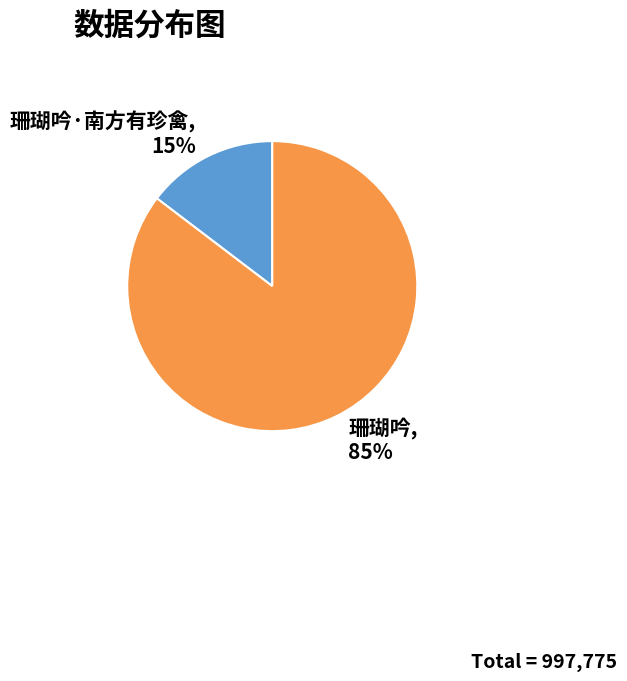

Is the sum of 珊瑚吟 and 珊瑚吟·南方有珍禽 greater than half?

Yes